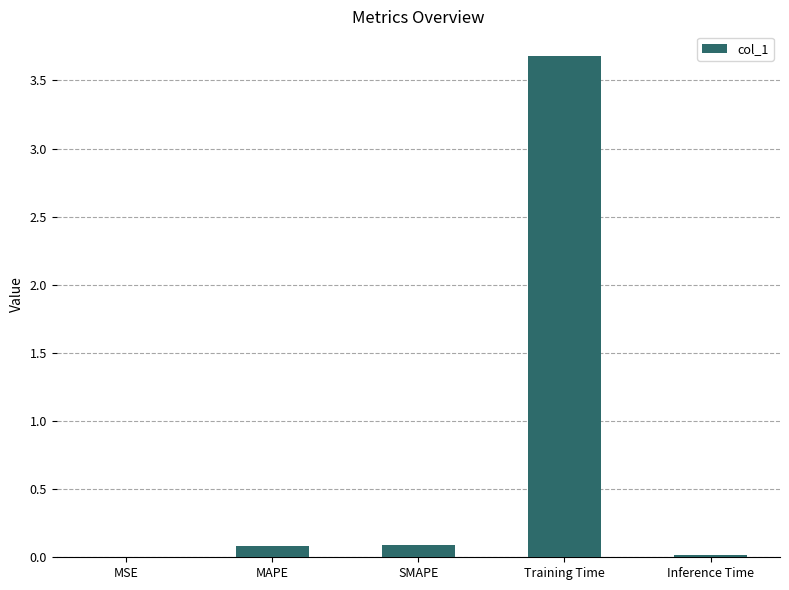

Which has a higher value, MAPE or MSE?

MAPE